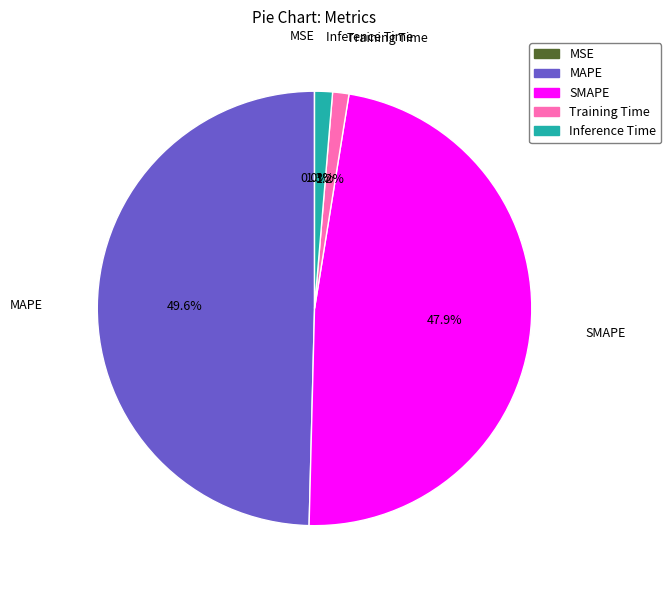

To the nearest percent, what is the average slice percentage?

20%